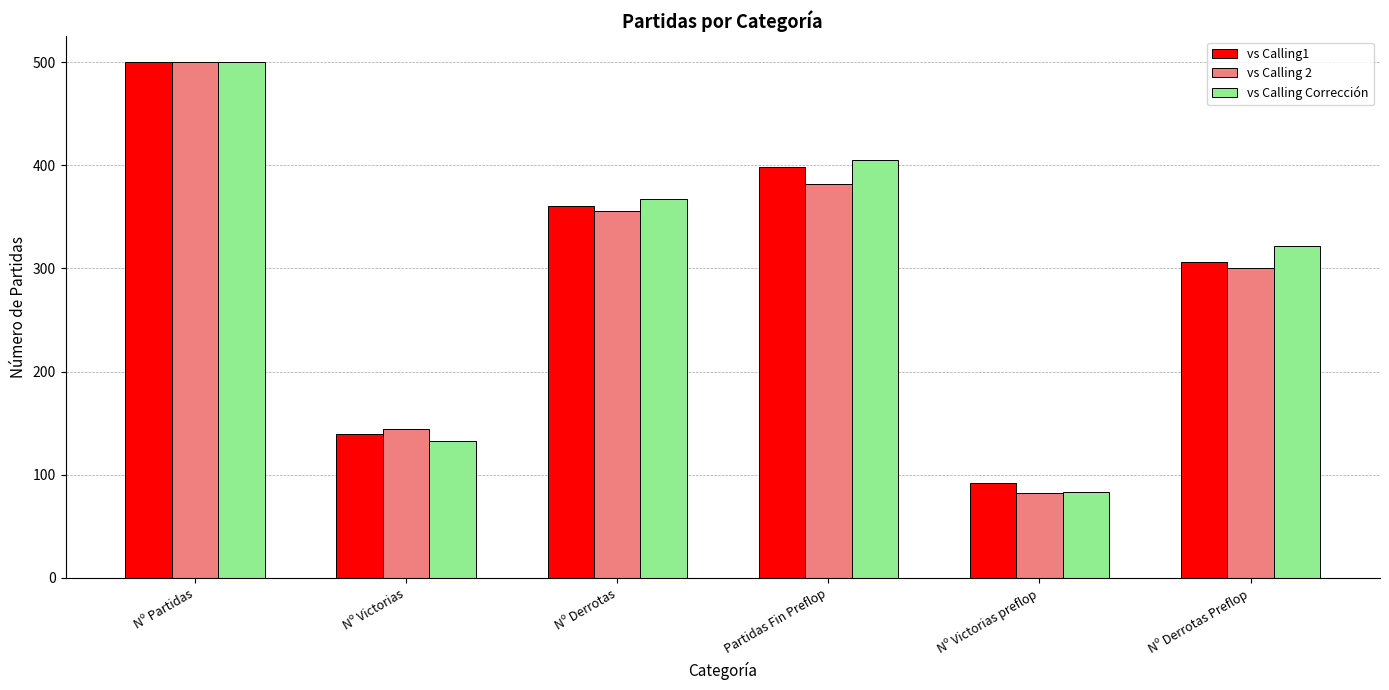

Reading left to right, extract all data points from this chart.

vs Calling1: 500	139	360	398	92	306
vs Calling 2: 500	144	356	382	82	300
vs Calling Corrección: 500	133	367	405	83	322